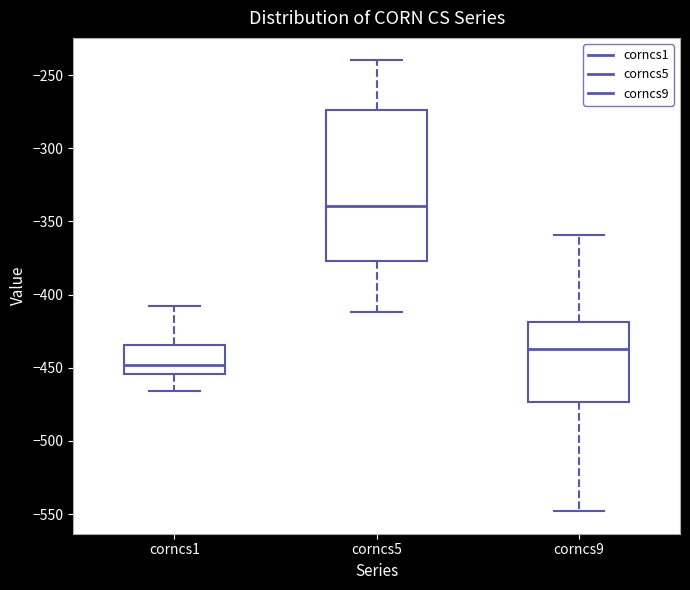

Reading left to right, read every box against the y-axis: the position of its median line, the range the box covers, and the ends of its whiskers. The values are not printed on the chart, so give them approximately, as read against the axis.

corncs1: median -450, box -455 to -435, whiskers -465 to -410
corncs5: median -340, box -375 to -275, whiskers -410 to -240
corncs9: median -435, box -475 to -420, whiskers -550 to -360